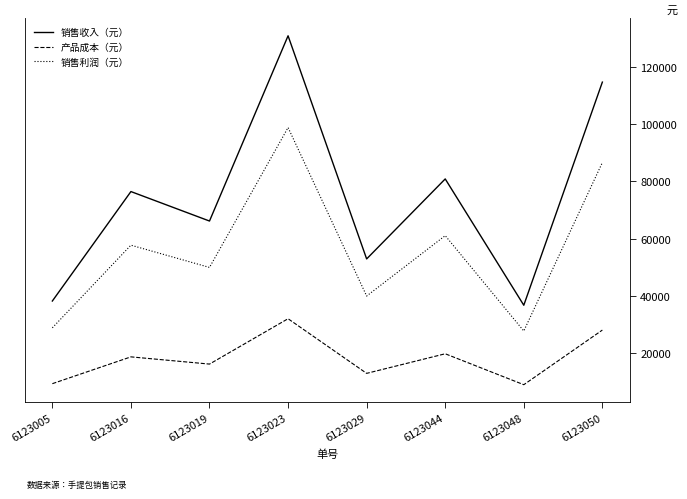

What is the smallest value displayed?

9000